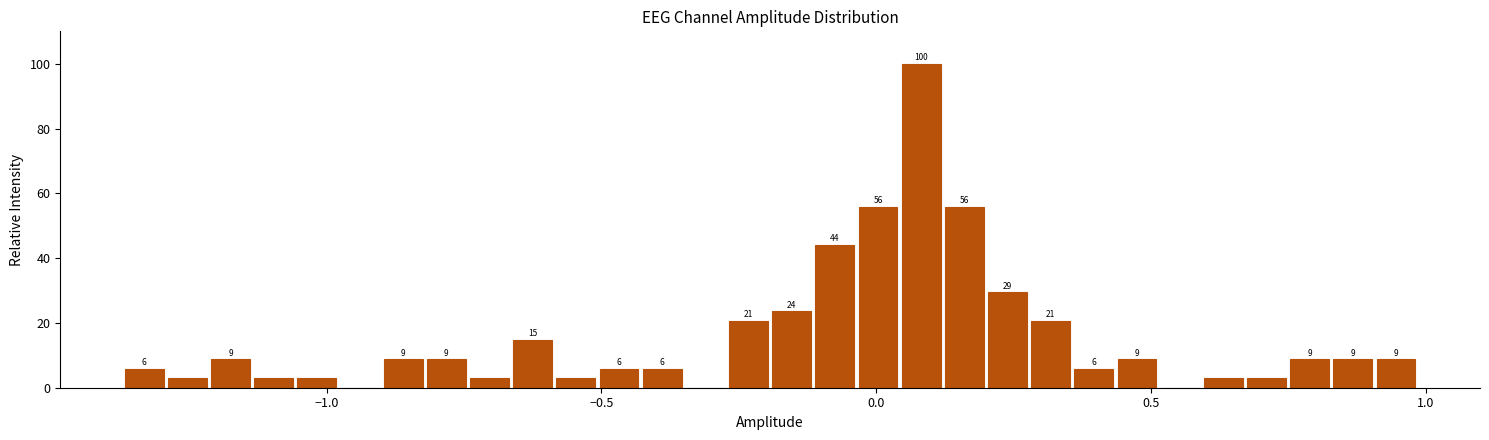

Read against the x-axis, roughly where is the centre of the tallest bar?

0.10